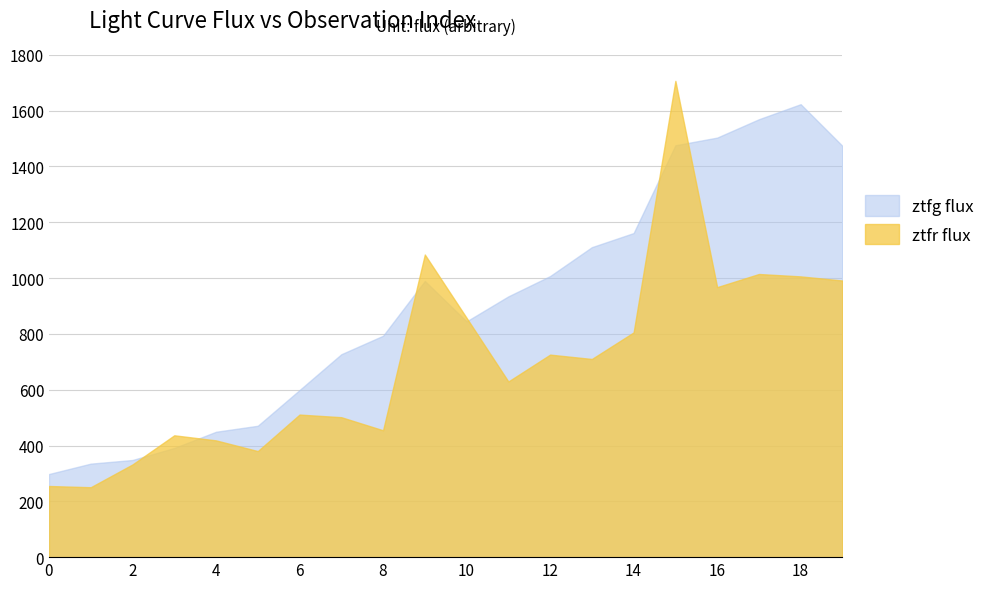

After their last crossing, which series has the higher values: ztfg flux or ztfr flux?

ztfg flux